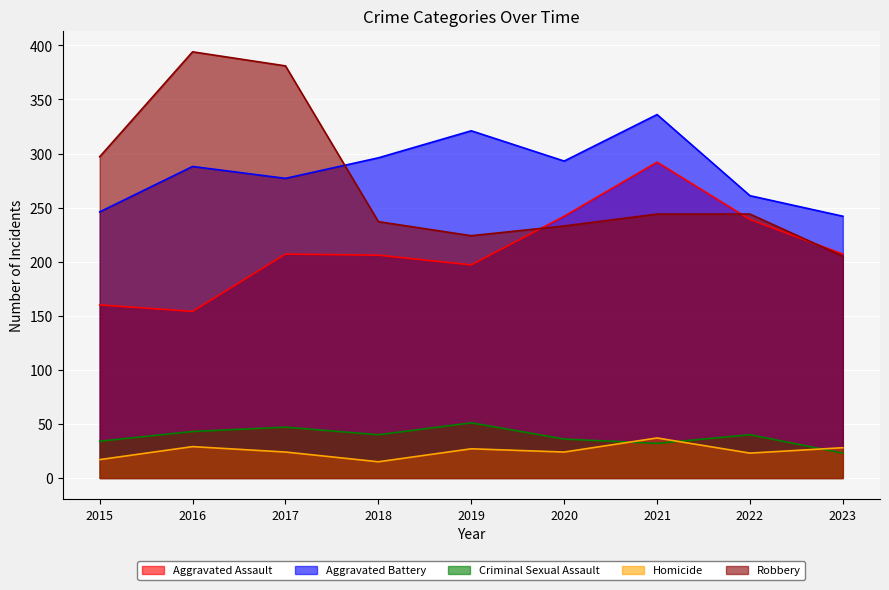

How many intersections are there between Homicide and Criminal Sexual Assault?

3